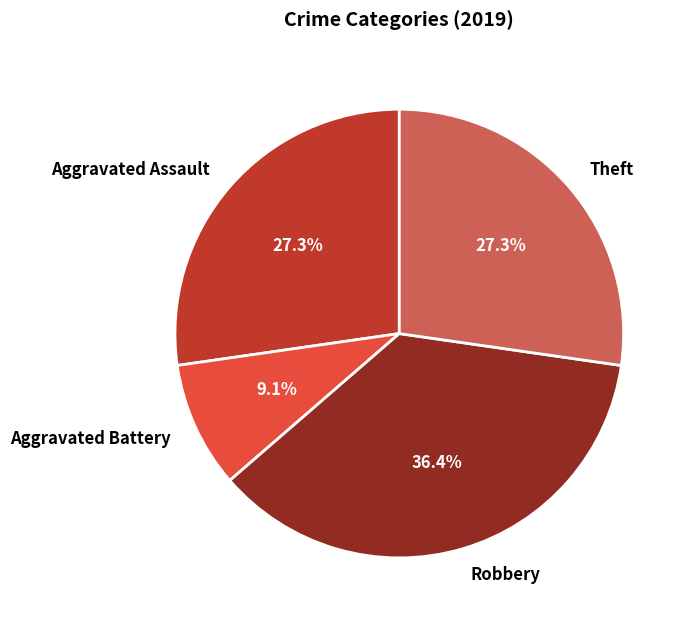

Does any single category account for the majority?

No